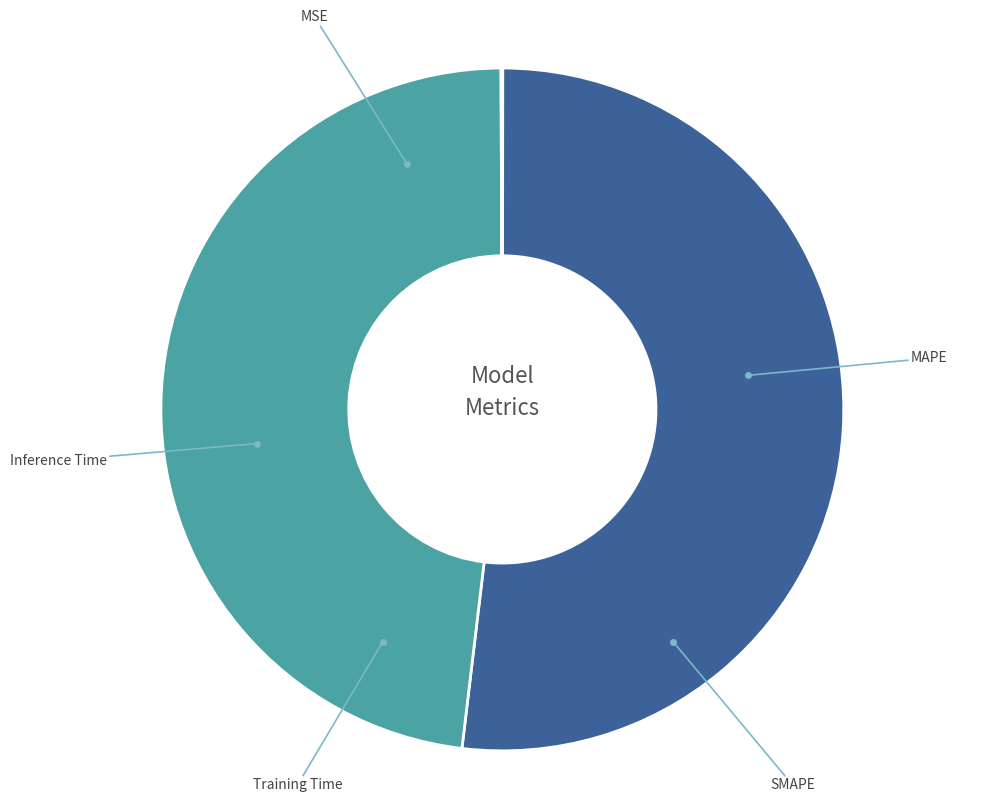

Is there a majority slice in this chart?

Yes